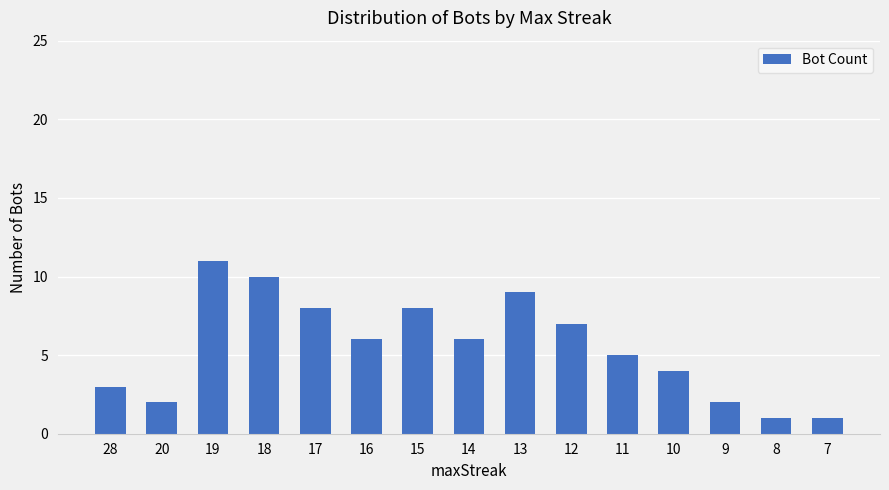

What is the value of the 5th bar from the left?

8